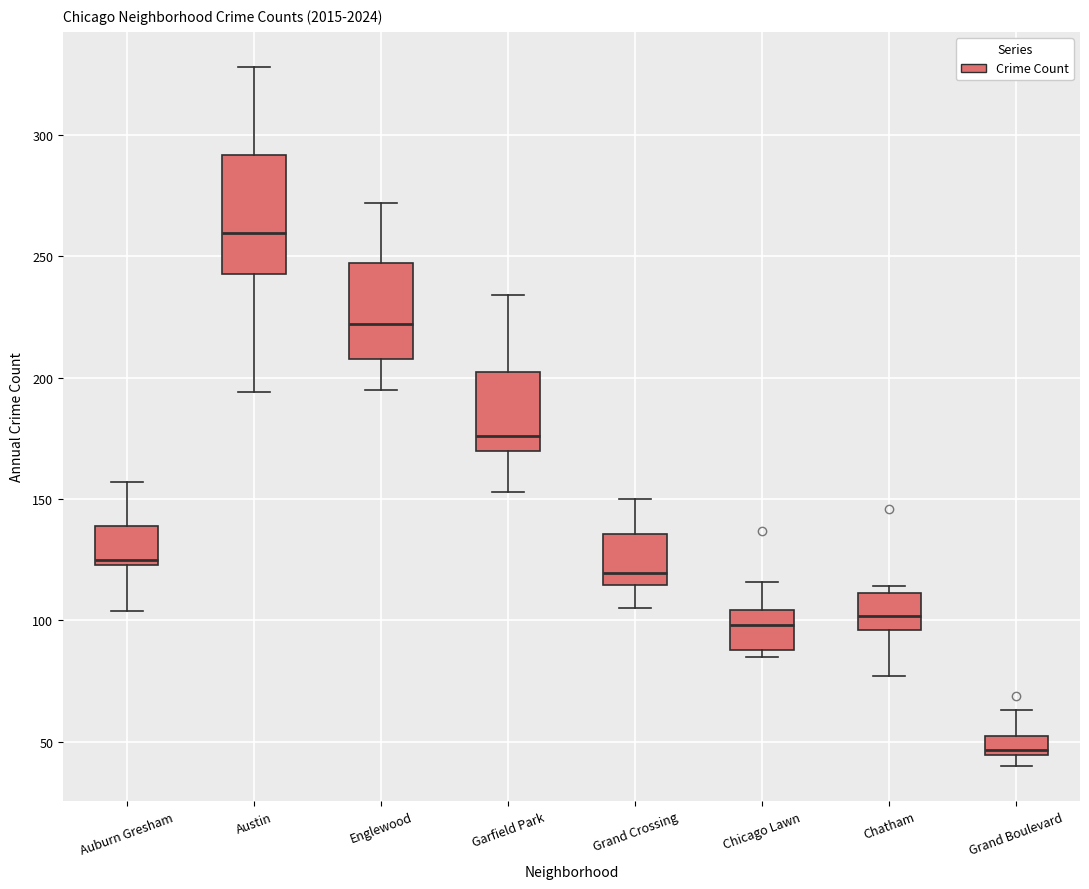

Reading left to right, transcribe this box plot: for each box, give where its median line is, the range the box spans, and where its two whiskers end, as read against the y-axis. The values are not printed on the chart, so give them approximately, as read against the axis.

Auburn Gresham: median 125 (just above the box's lower edge), box 125 to 140, whiskers 105 to 155
Austin: median 260, box 245 to 290, whiskers 195 to 330
Englewood: median 220, box 210 to 245, whiskers 195 to 270
Garfield Park: median 175, box 170 to 205, whiskers 155 to 235
Grand Crossing: median 120, box 115 to 135, whiskers 105 to 150
Chicago Lawn: median 100, box 90 to 105, whiskers 85 to 115
Chatham: median 100, box 95 to 110, whiskers 75 to 115
Grand Boulevard: median 45 (just above the box's lower edge), box 45 to 55, whiskers 40 to 65